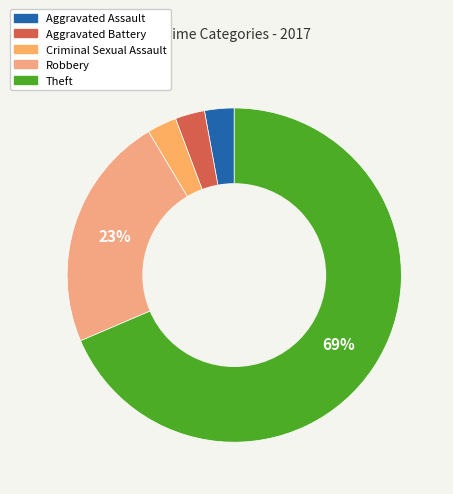

Which category has the biggest portion of the pie?

Theft